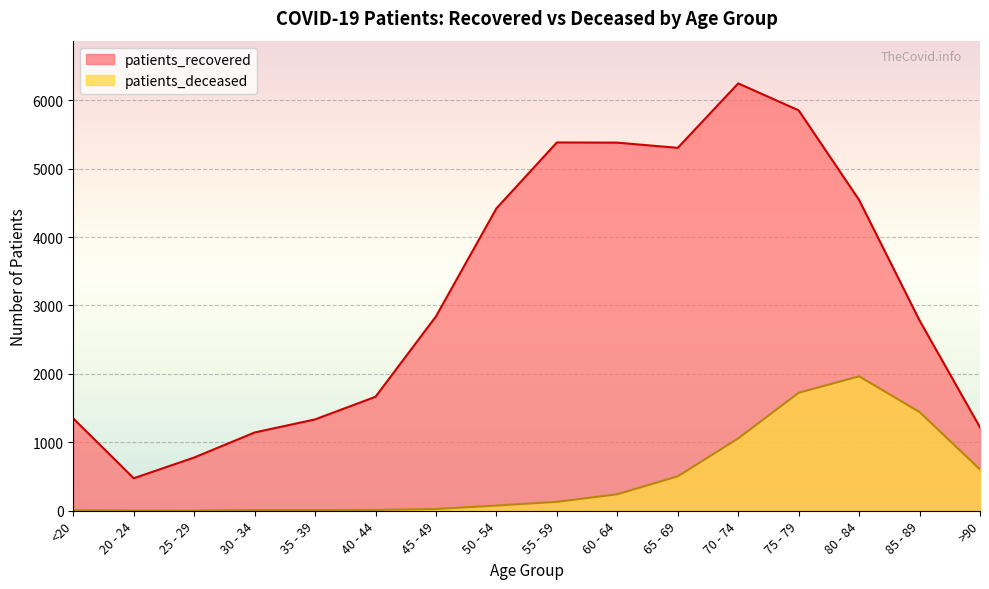

Between 85 - 89 and 30 - 34, which is larger?

85 - 89